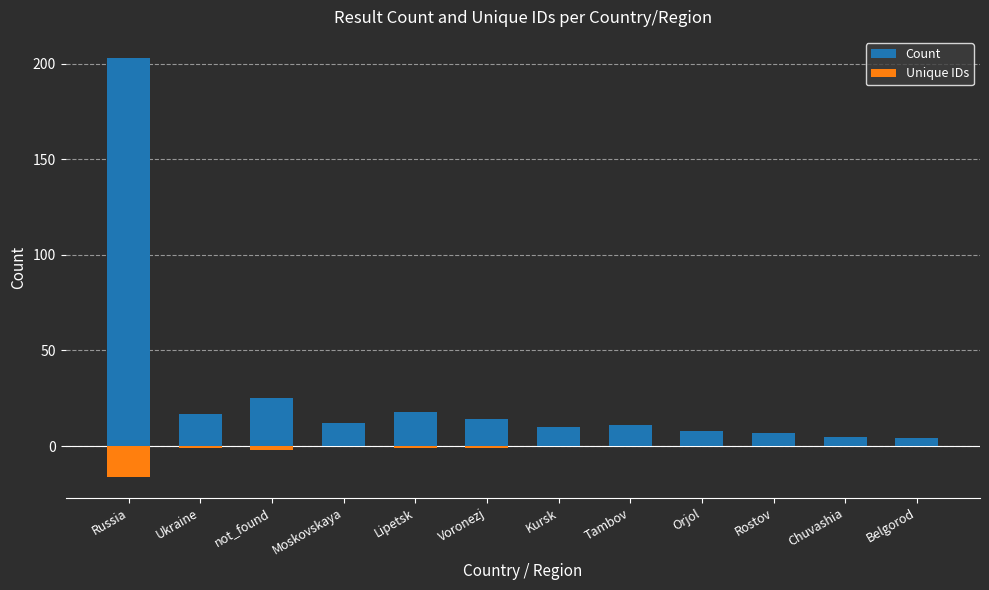

Reading right to left, transcribe all the data shown in this chart.

Count: 4	5	7	8	11	10	14	18	12	25	17	203
Unique IDs: 0	0	0	0	0	0	-1	-1	0	-2	-1	-16